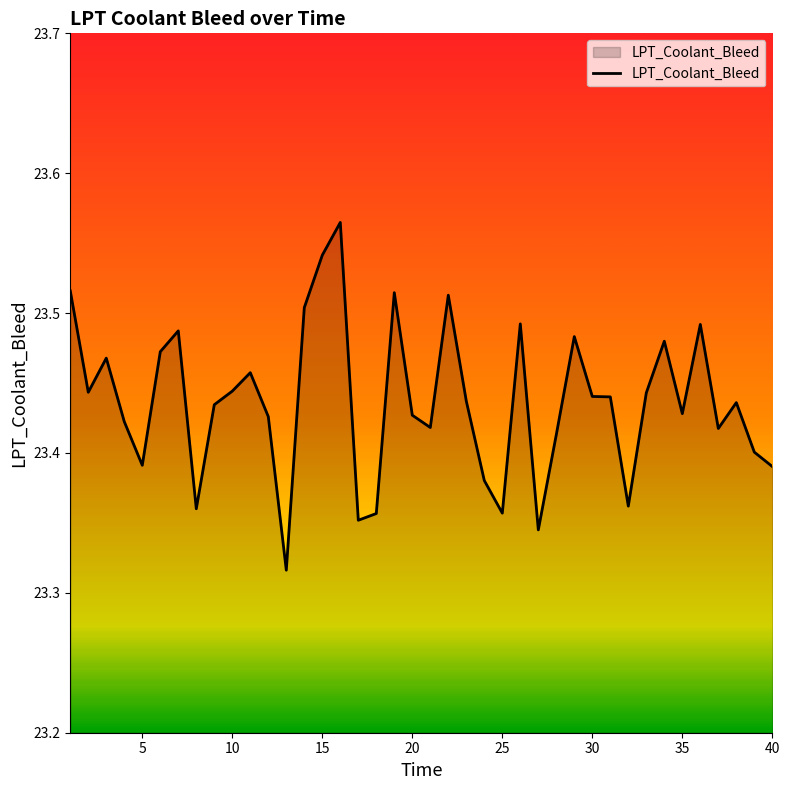

How many lines are shown in the chart?

1